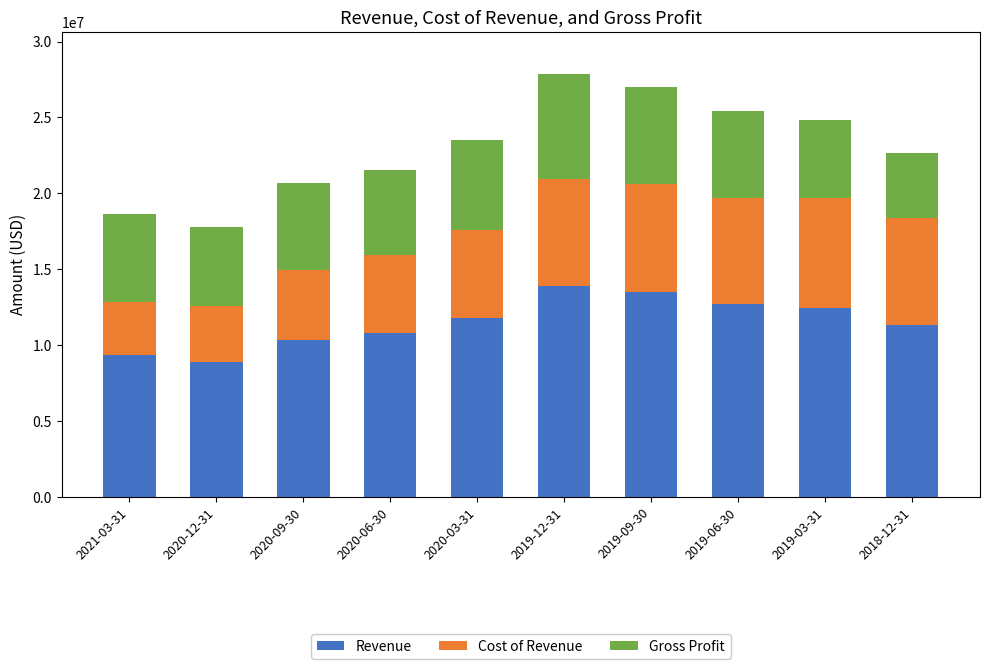

What is the lowest value of the Revenue series?

8883000